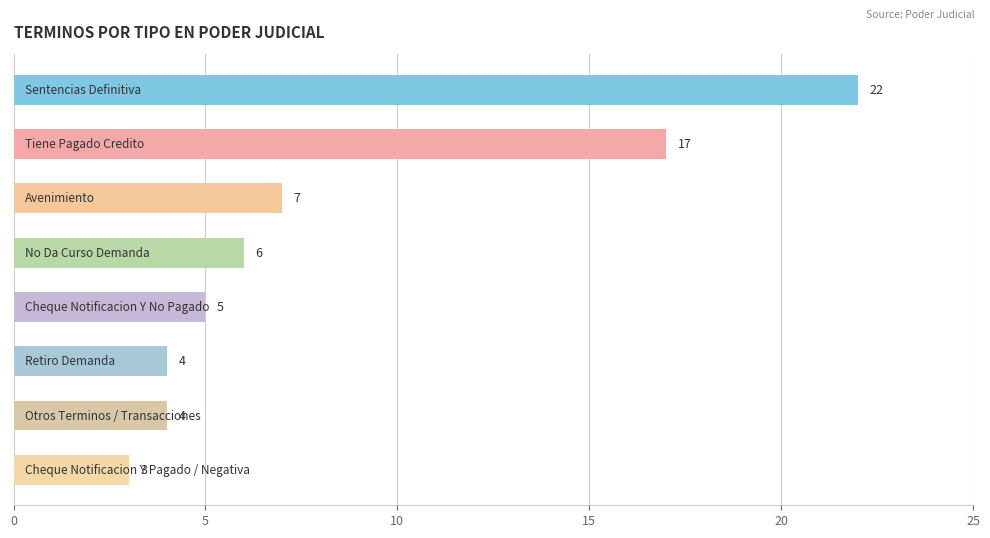

What is the difference between the second highest and minimum values?

14